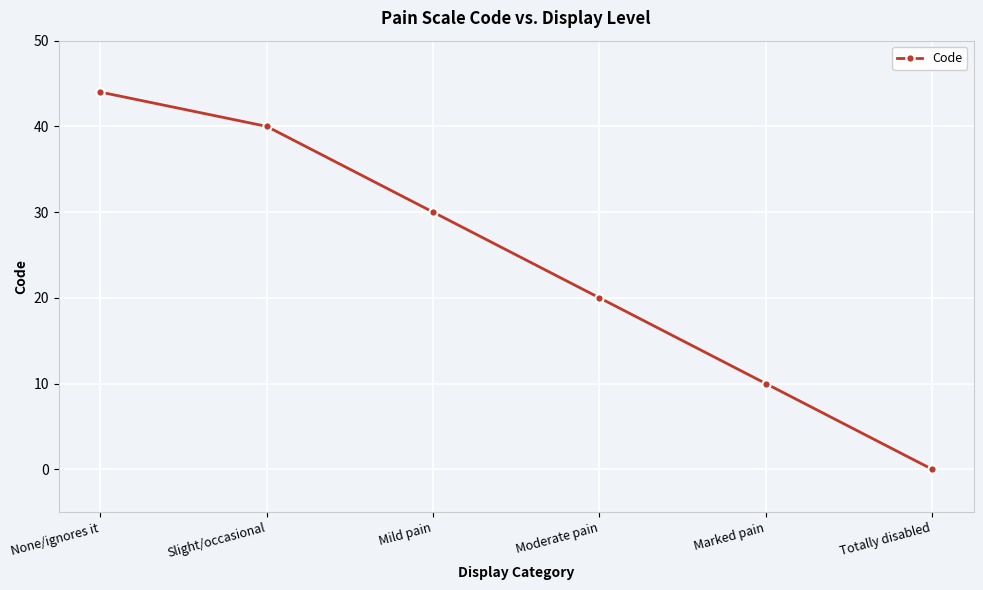

How many data points are less than 30?

3